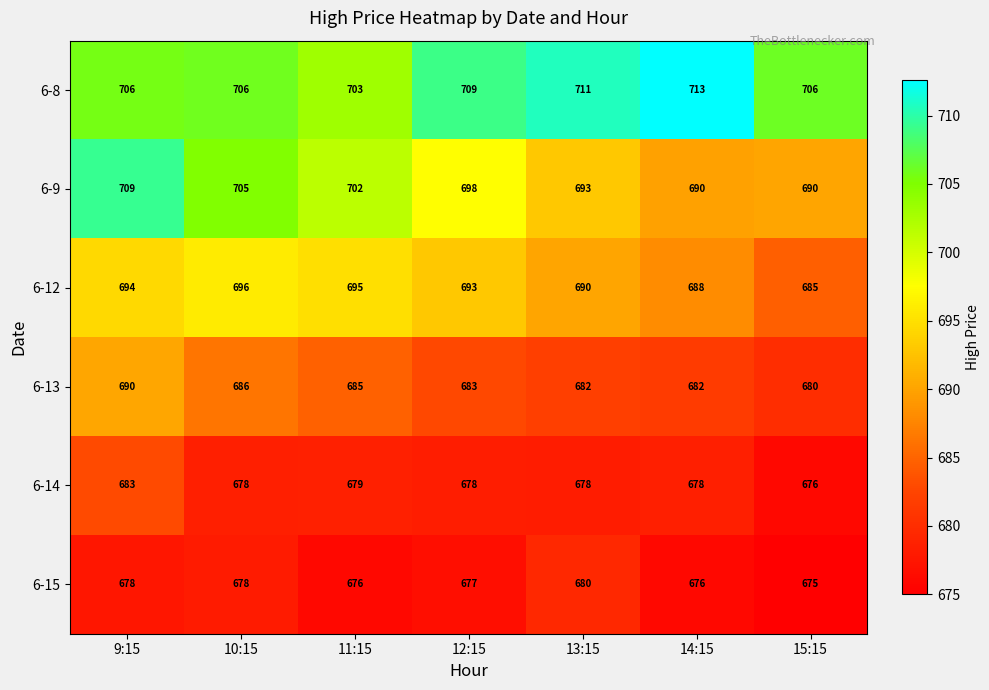

What is the minimum value shown in the chart?

675